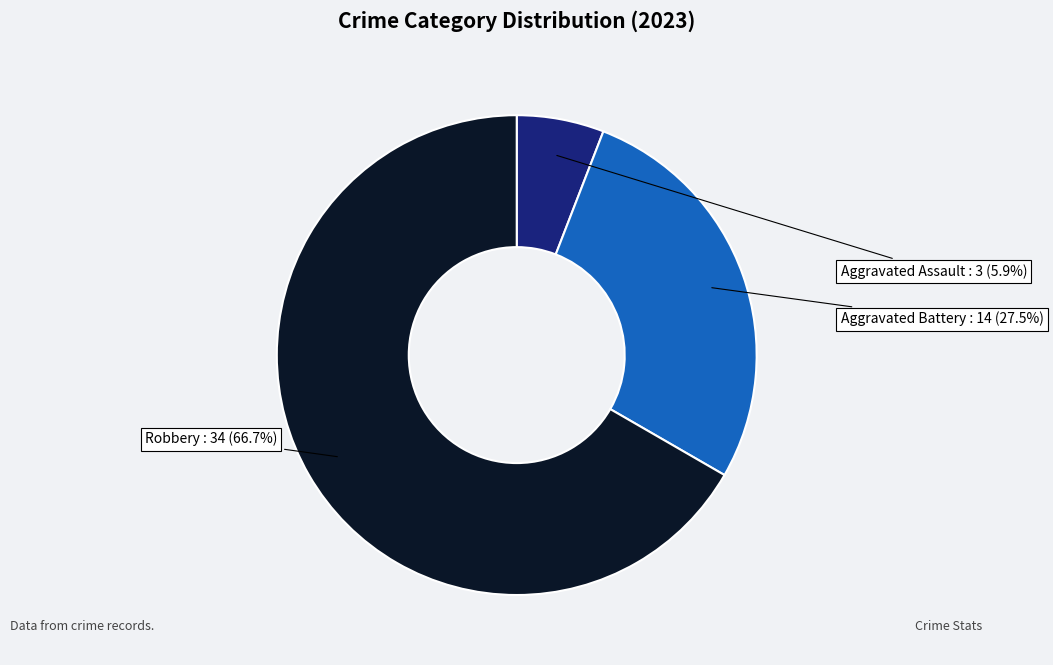

Is there any slice that represents more than half of the pie?

Yes